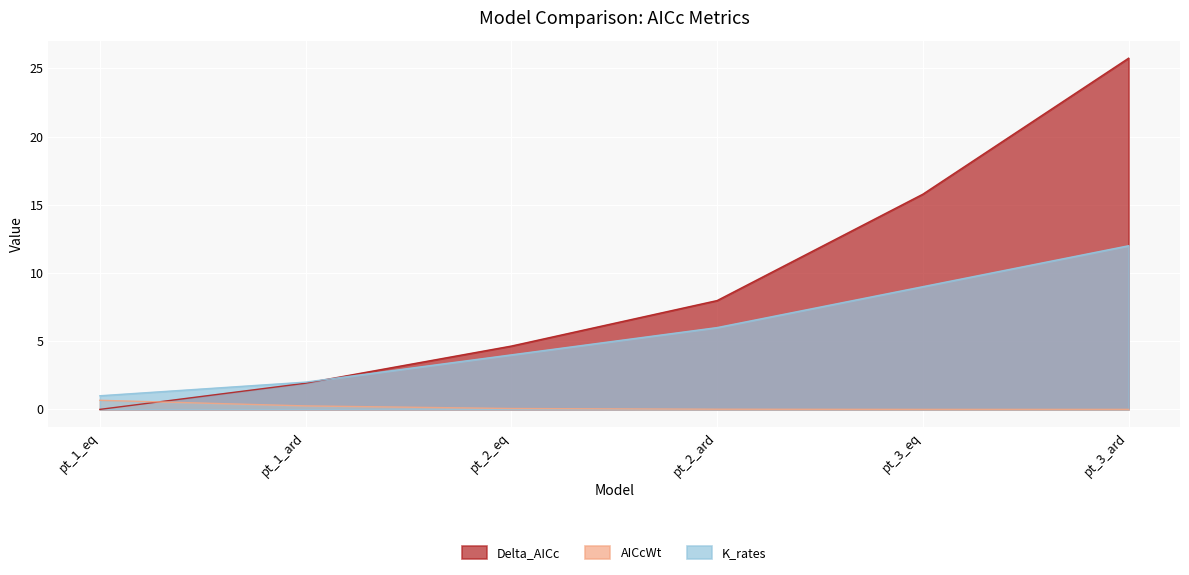

Reading left to right, transcribe all the data shown in this chart.

Delta_AICc: 0.0	1.9	4.6	8.0	15.8	25.8
AICcWt: 0.7	0.3	0.1	0.0	0.0	0.0
K_rates: 1.0	2.0	4.0	6.0	9.0	12.0